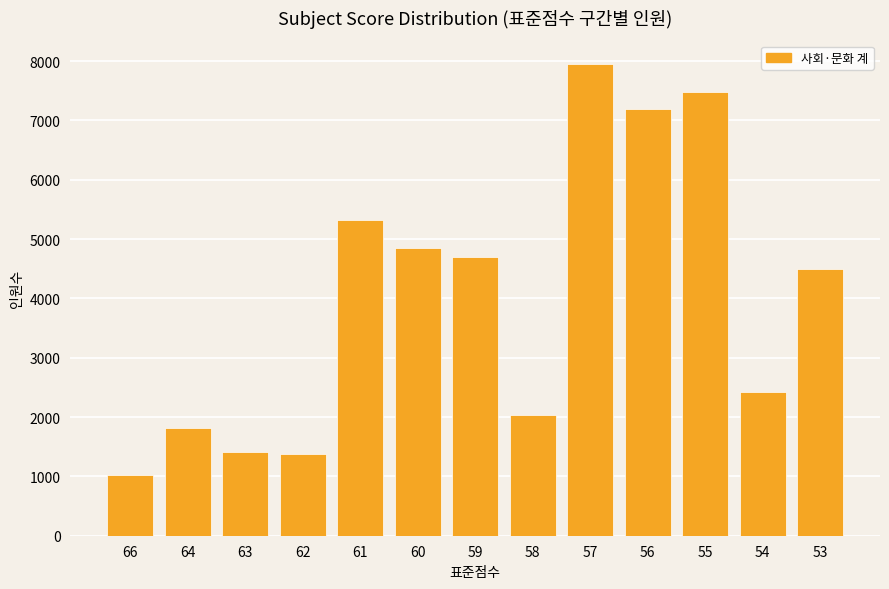

At which label does the data first exceed 4490?

61